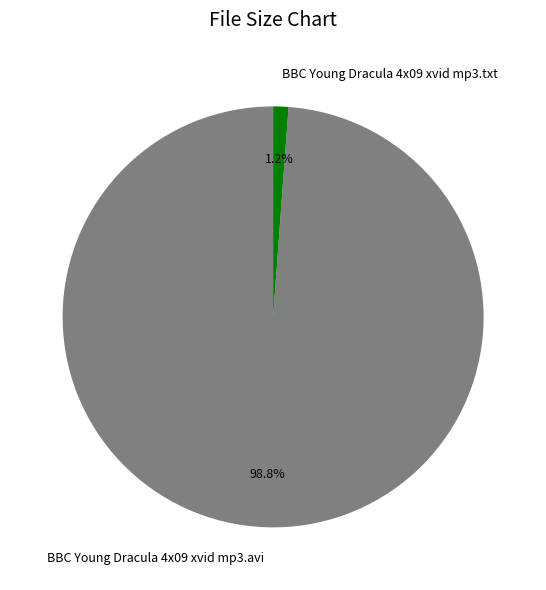

Rank the categories by value from highest to lowest.

BBC Young Dracula 4x09 xvid mp3.avi, BBC Young Dracula 4x09 xvid mp3.txt